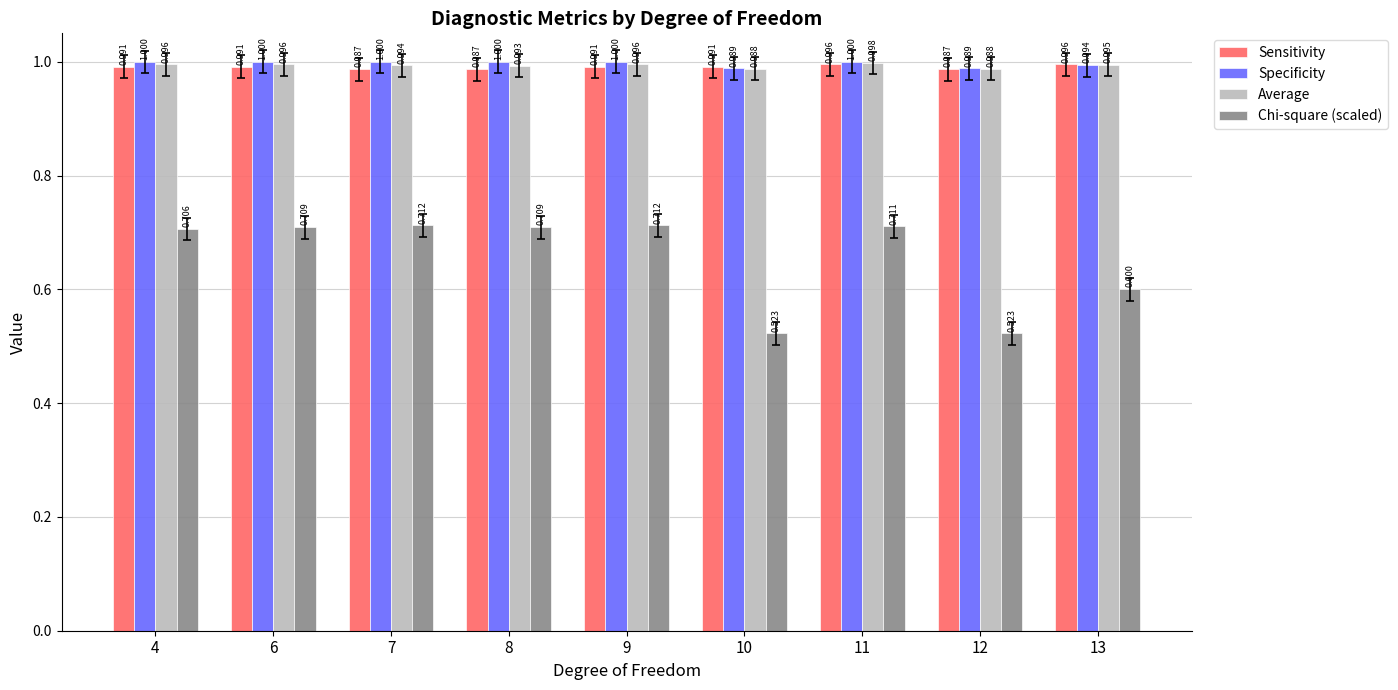

At which category is the sum across all series the highest?

11